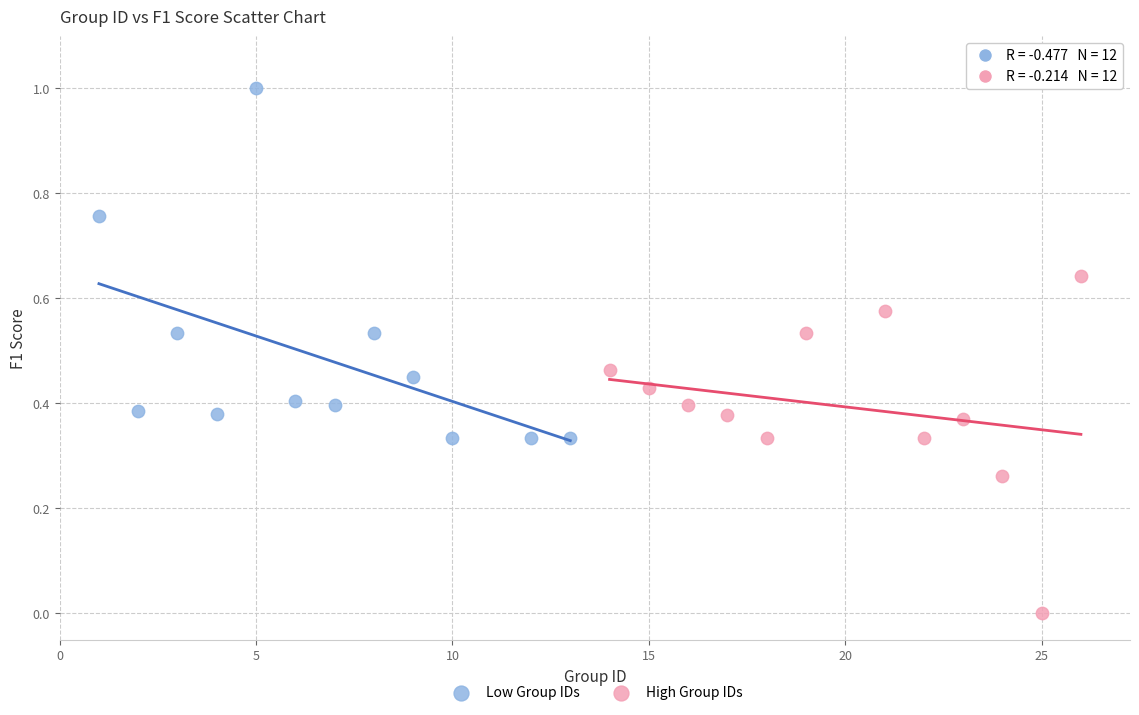

Which series reaches the maximum Y coordinate?

Low Group IDs